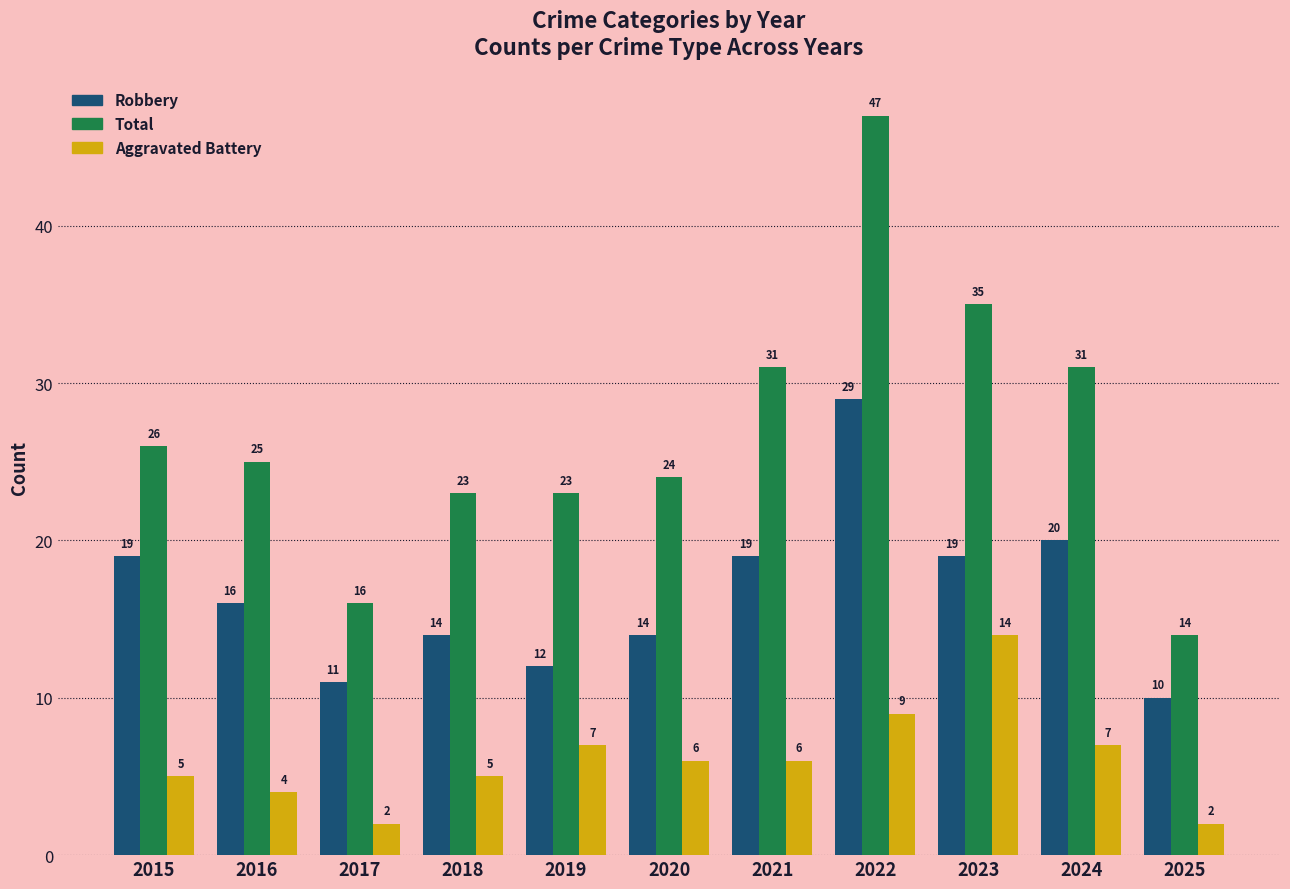

Reading right to left, extract all data points from this chart.

Robbery: 2025=10	2024=20	2023=19	2022=29	2021=19	2020=14	2019=12	2018=14	2017=11	2016=16	2015=19
Total: 2025=14	2024=31	2023=35	2022=47	2021=31	2020=24	2019=23	2018=23	2017=16	2016=25	2015=26
Aggravated Battery: 2025=2	2024=7	2023=14	2022=9	2021=6	2020=6	2019=7	2018=5	2017=2	2016=4	2015=5